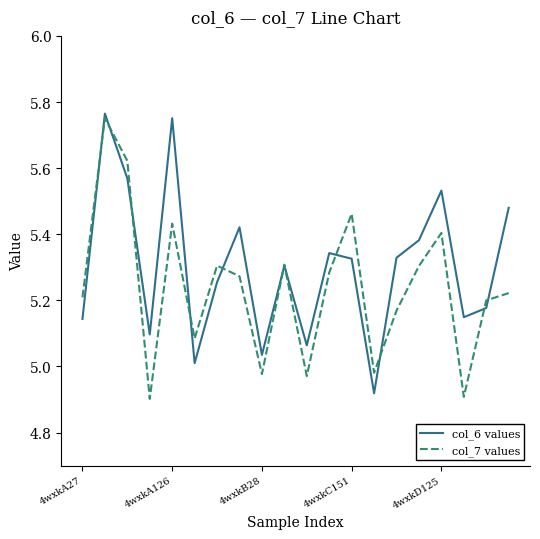

Rank the series by their average value, from highest to lowest.

col_6 values, col_7 values